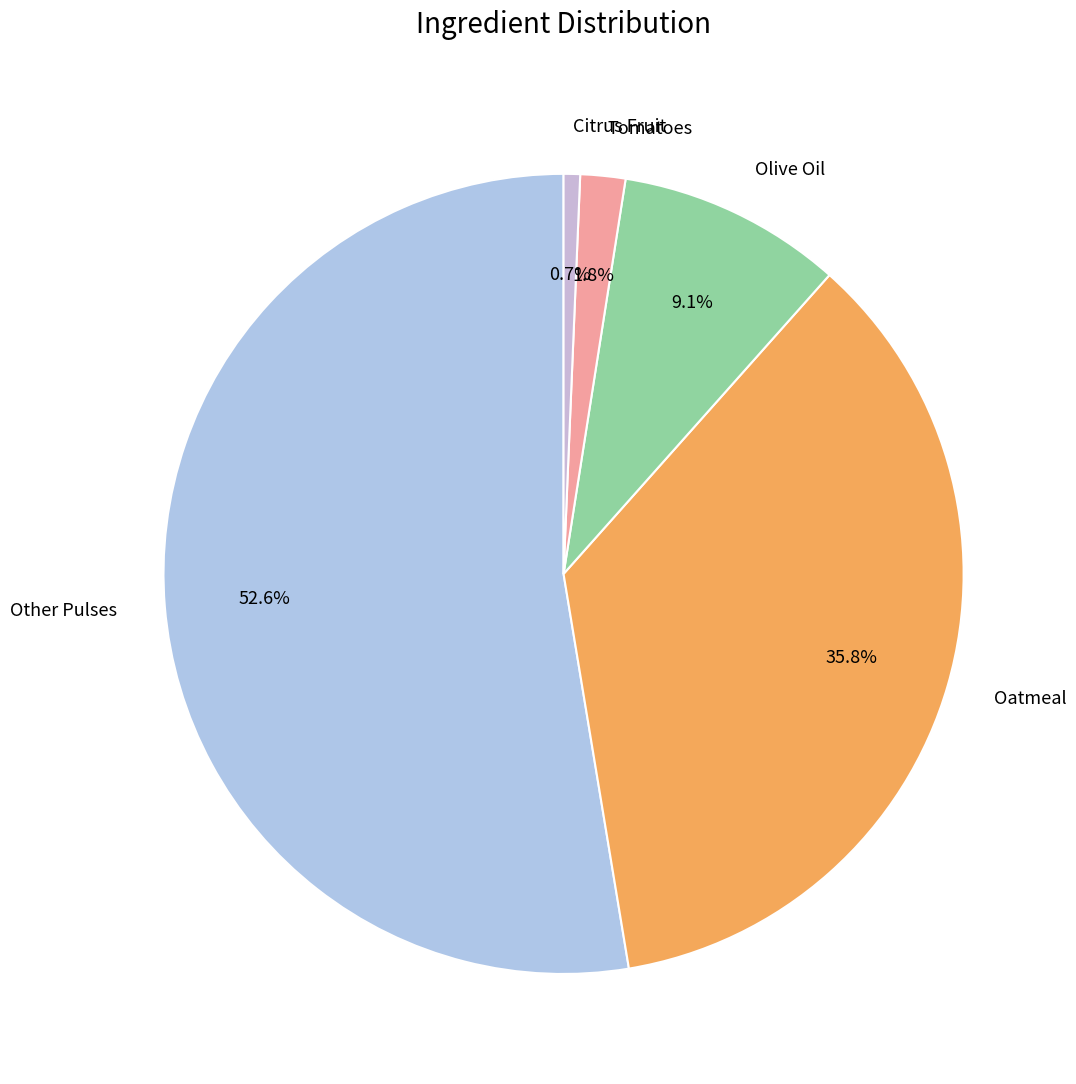

What percentage do Citrus Fruit and Olive Oil together represent?

9.8%